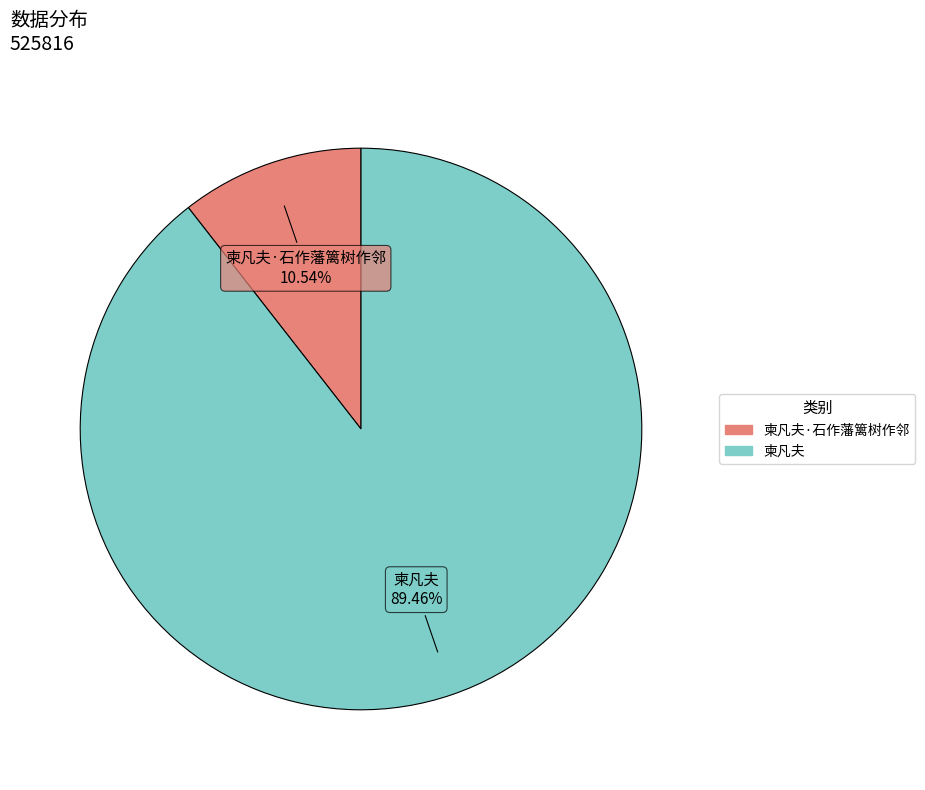

Does any single category account for the majority?

Yes